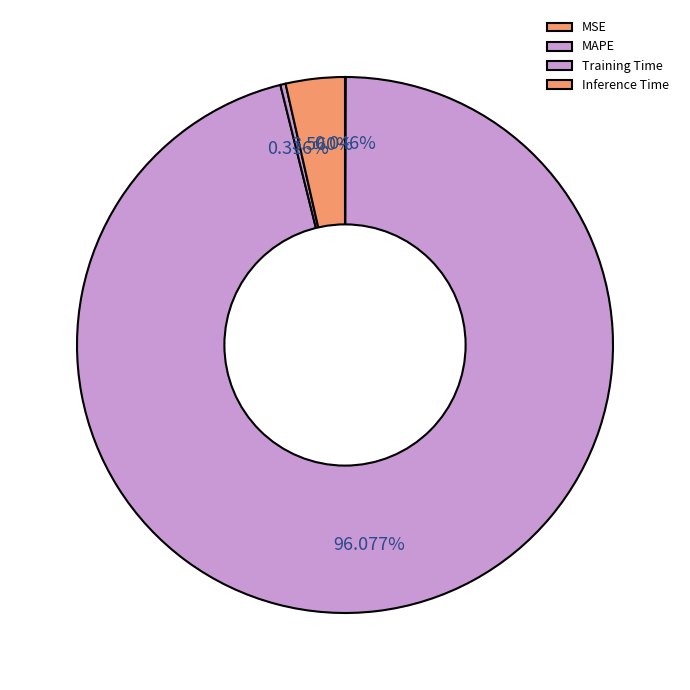

To the nearest percent, what portion does MAPE represent?

96%